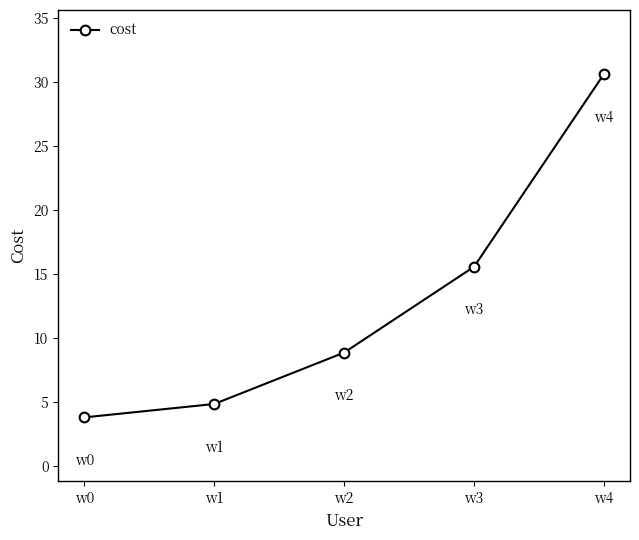

Reading right to left, what are all the values shown in this chart?

30.7	15.6	8.9	4.9	3.8